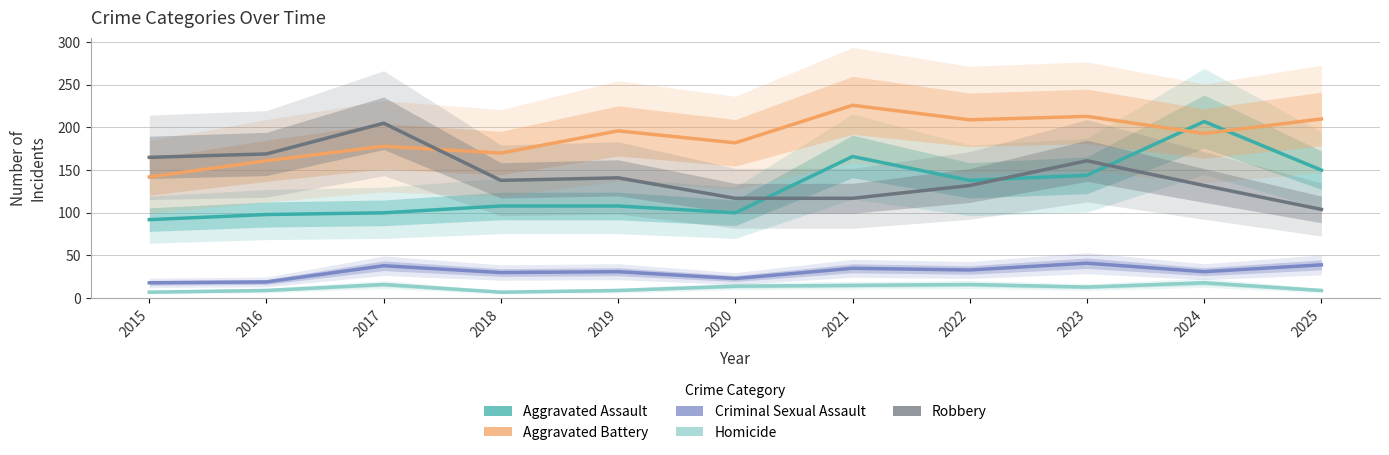

Which series has the widest spread of values?

Aggravated Assault